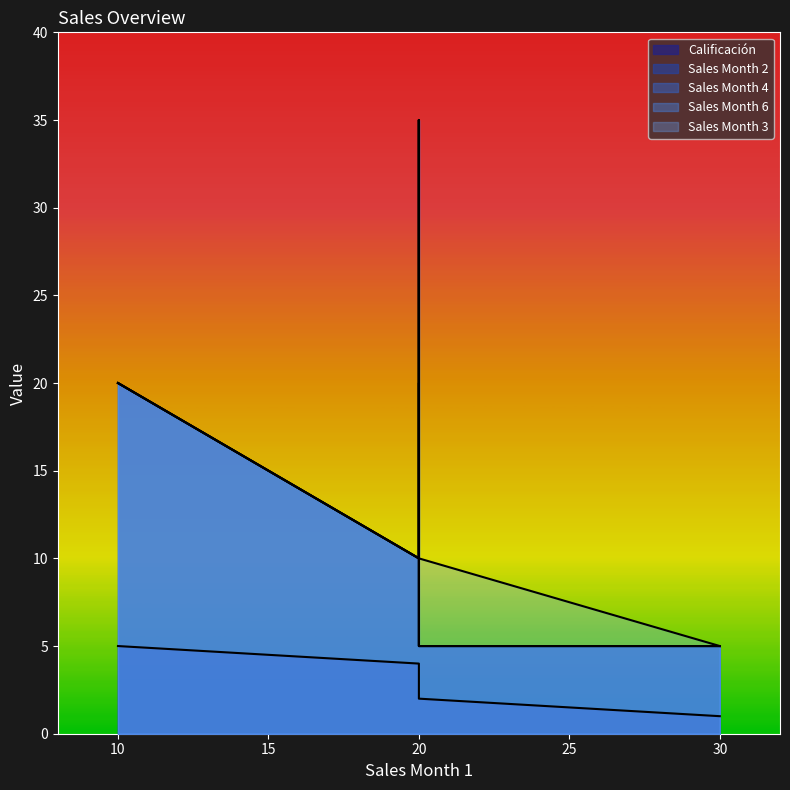

How many data points does each series have?

5